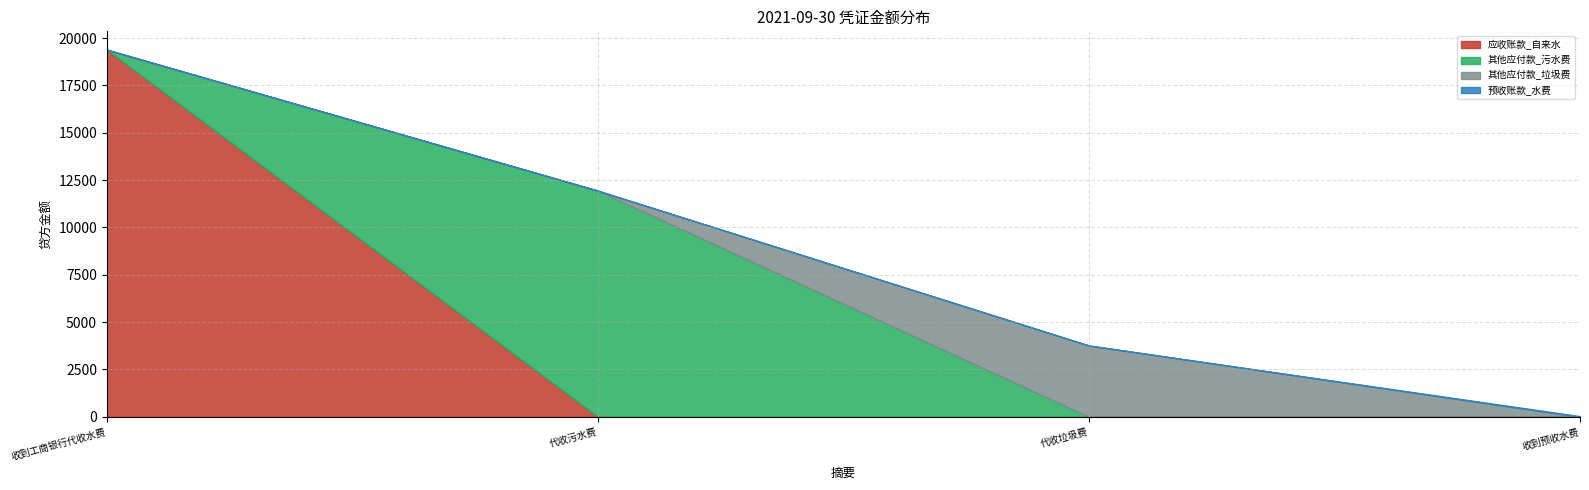

What position from the left is 代收垃圾费?

3